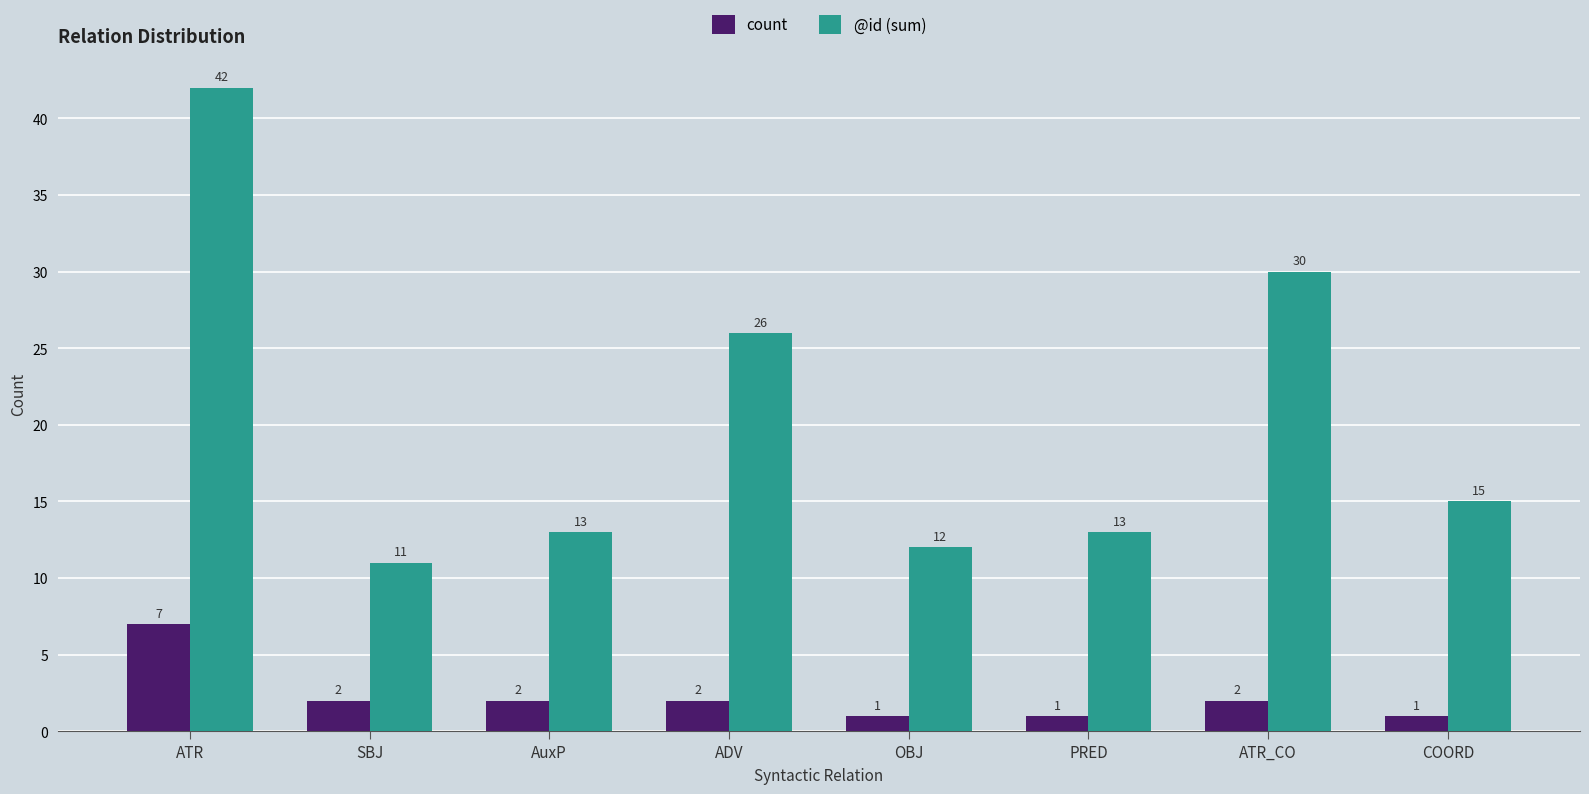

What is the total value across all series at SBJ?

13